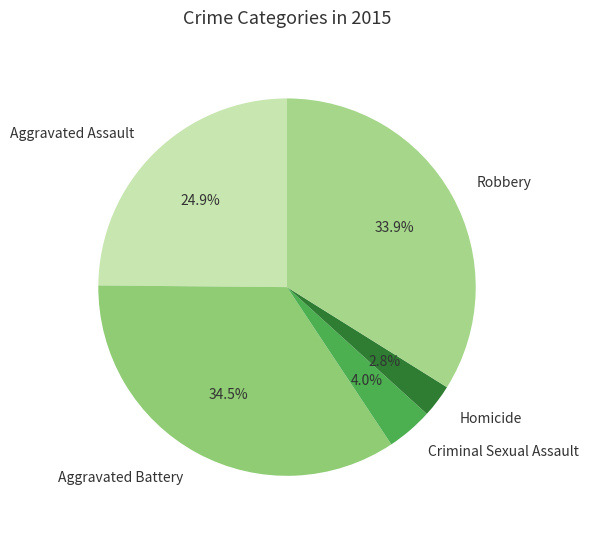

Which category has the biggest portion of the pie?

Aggravated Battery